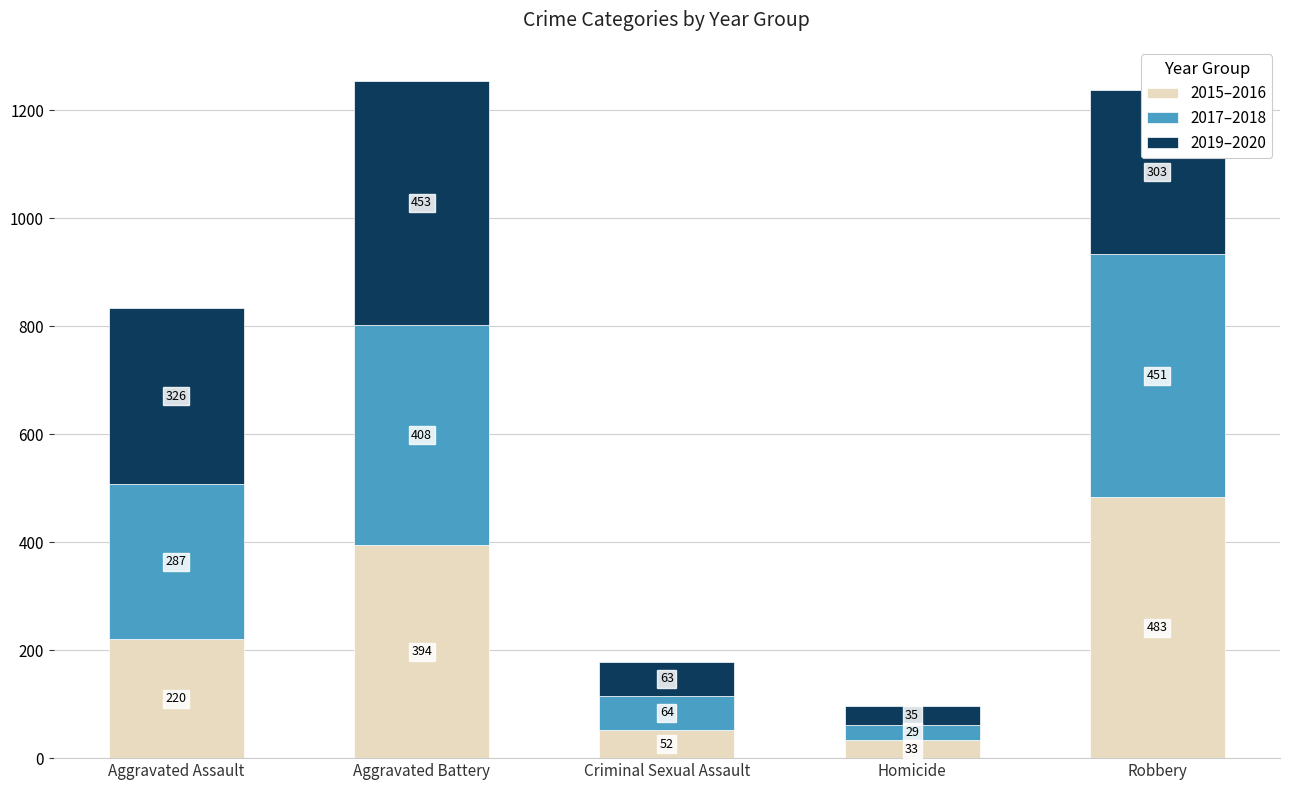

What is the sum of all 2015–2016 values?

1182